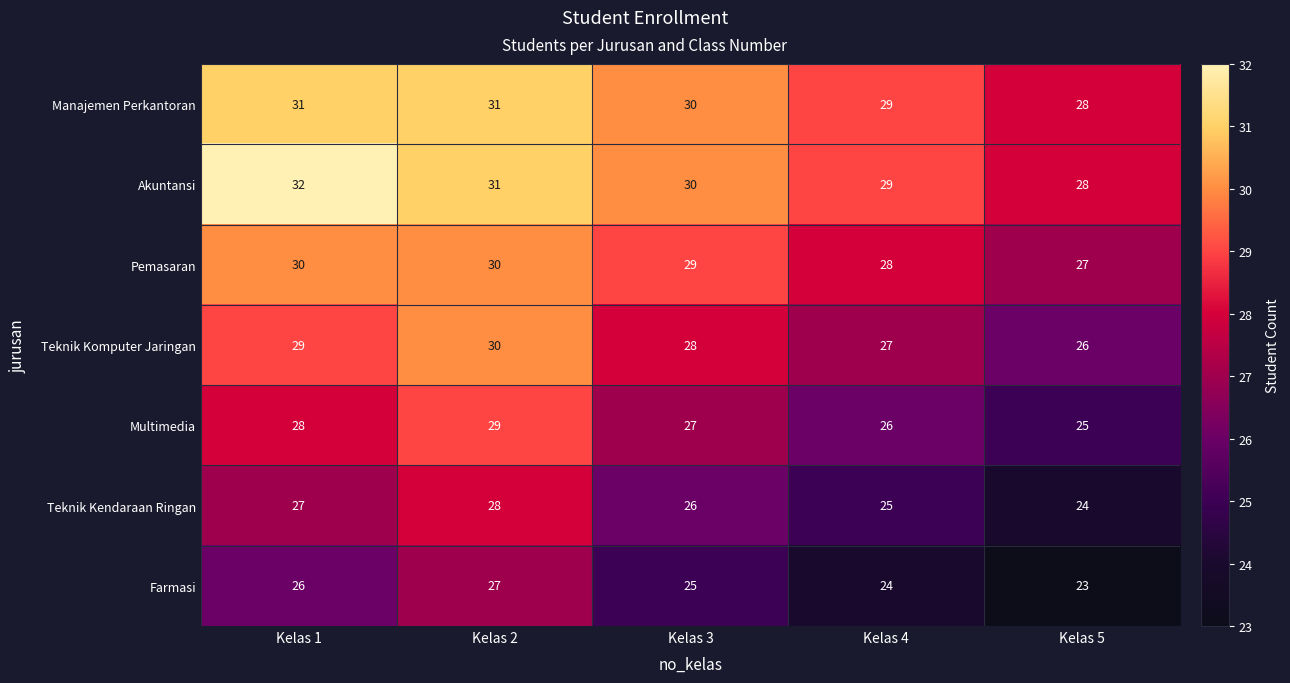

What is the difference between the maximum and minimum values in the Manajemen Perkantoran series?

3